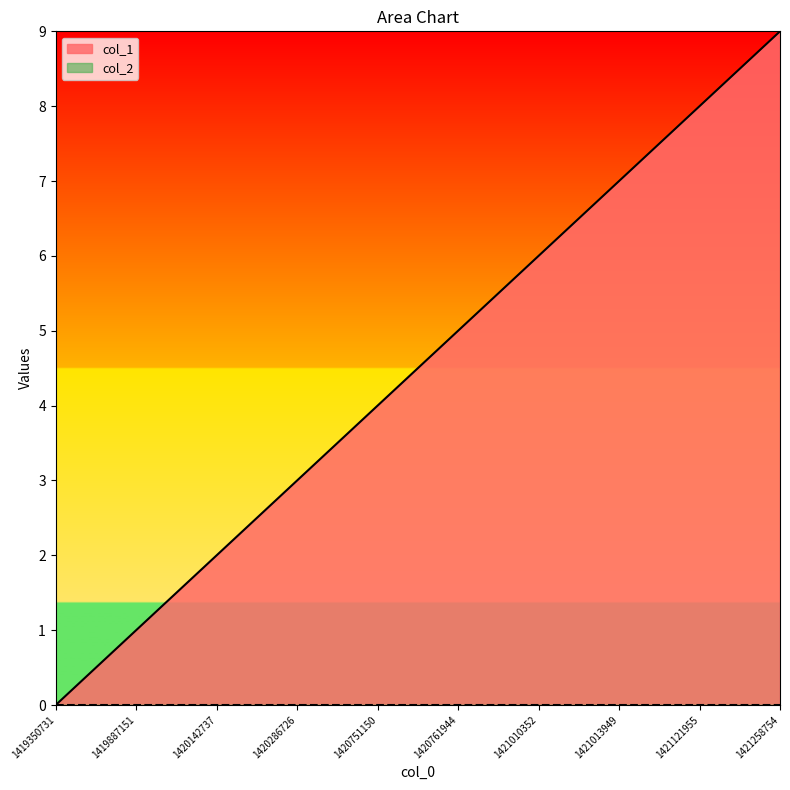

What is the sum of the values at 1421010352 and 1420751150?

10